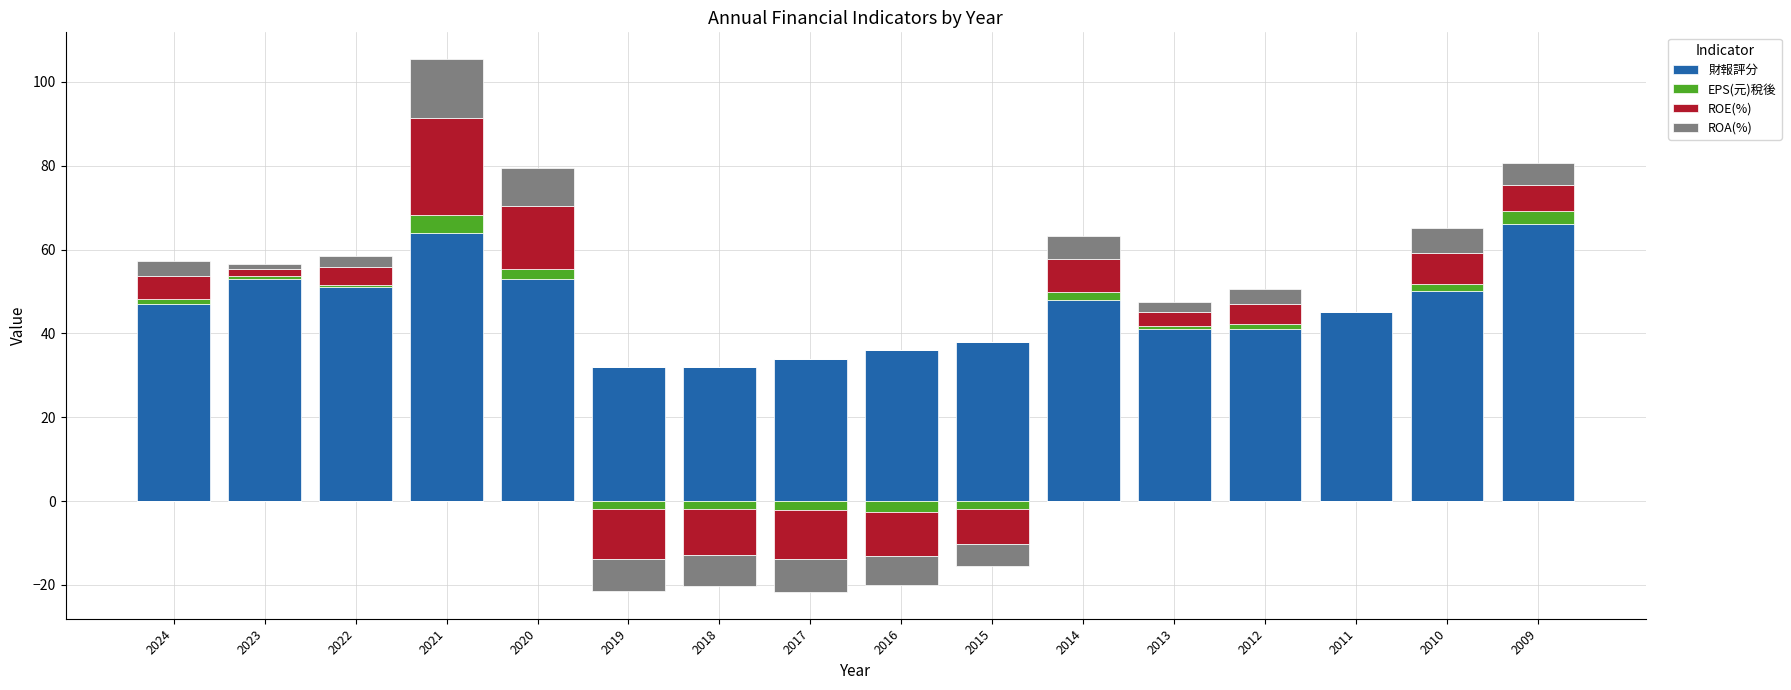

Is it true that ROA(%) equals 1.1 at 2023?

True